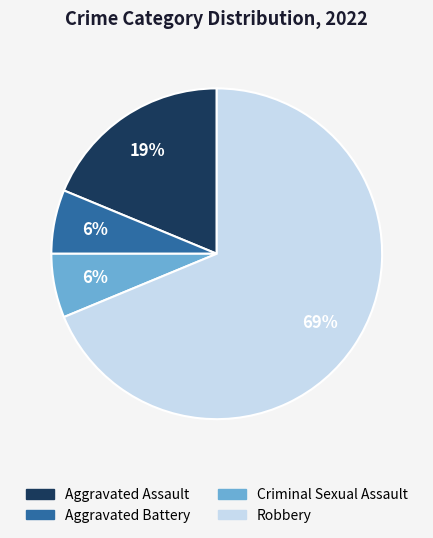

Is it true that Aggravated Assault is 19% of the pie?

True